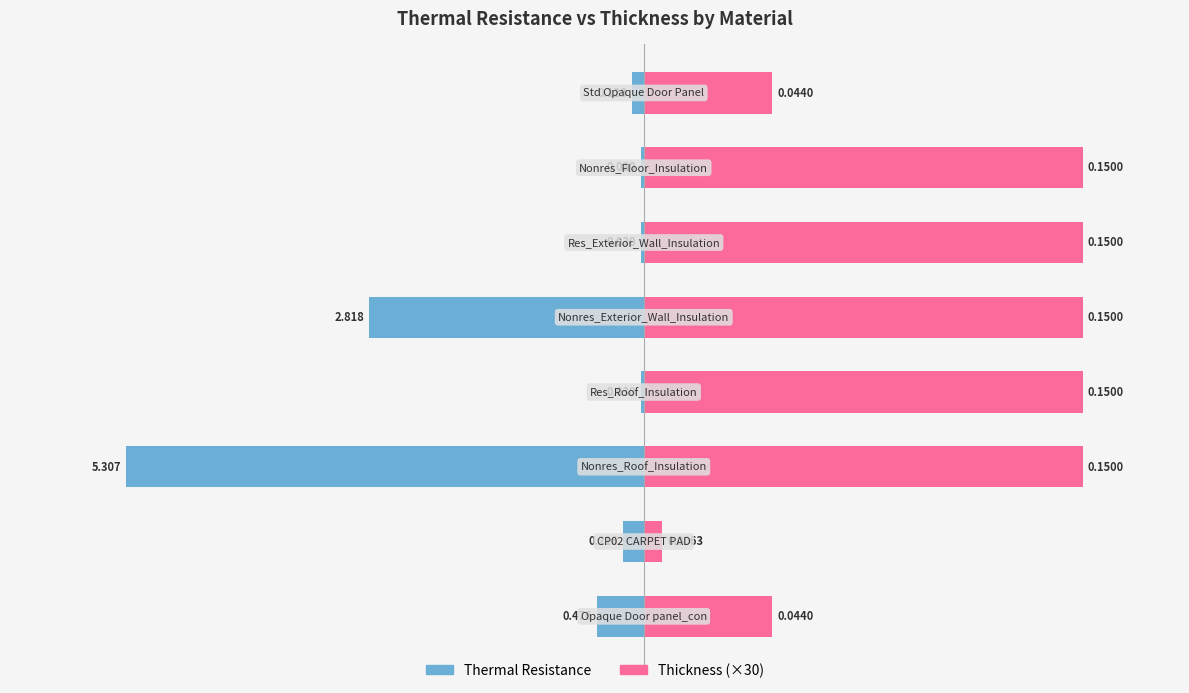

Where does the Thickness (×30) series first go above 4?

2